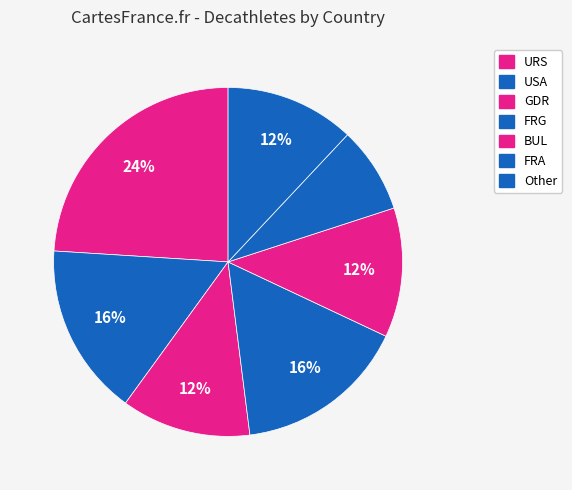

How many segments does this pie chart have?

7